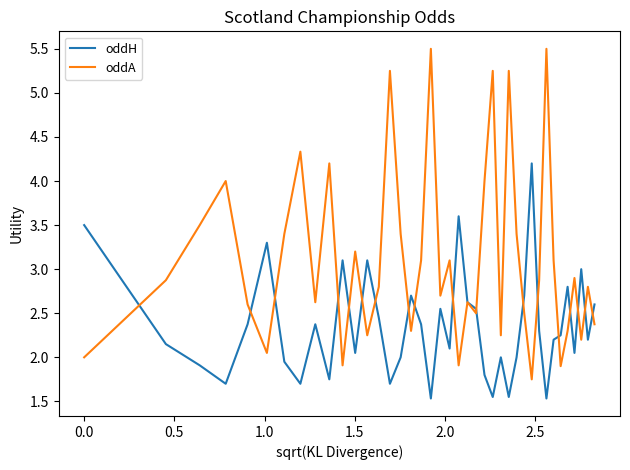

At how many categories does at least one series exceed 2?

40